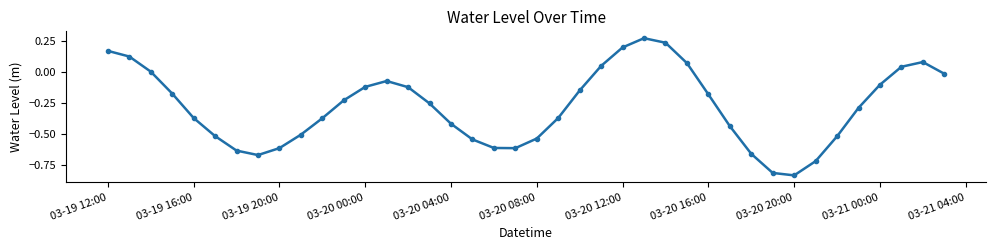

What is the difference between the maximum and second lowest values?

1.1